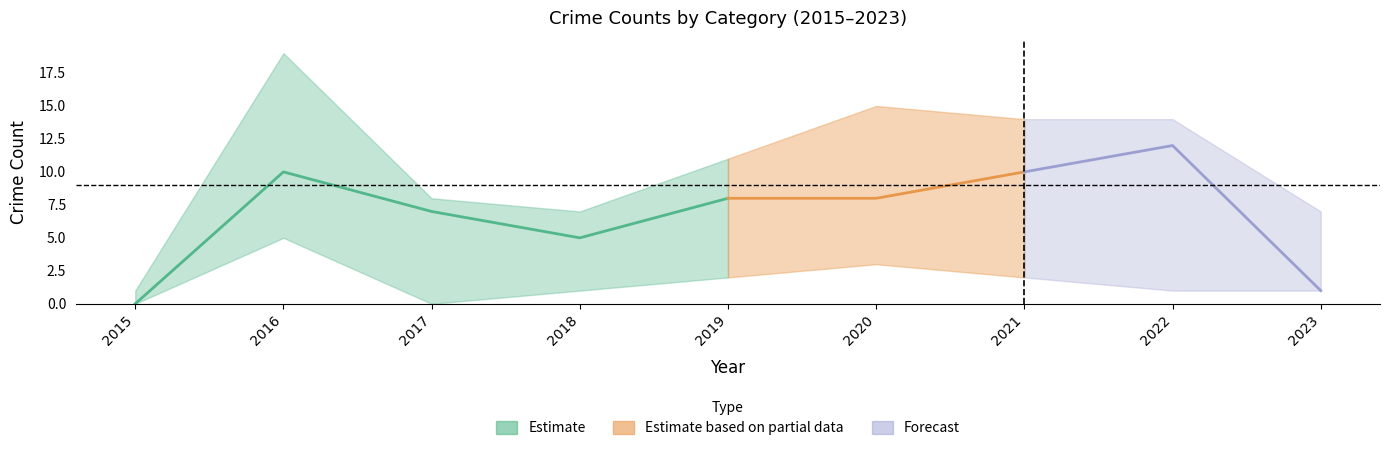

Which category has the lowest value across all series?

2015